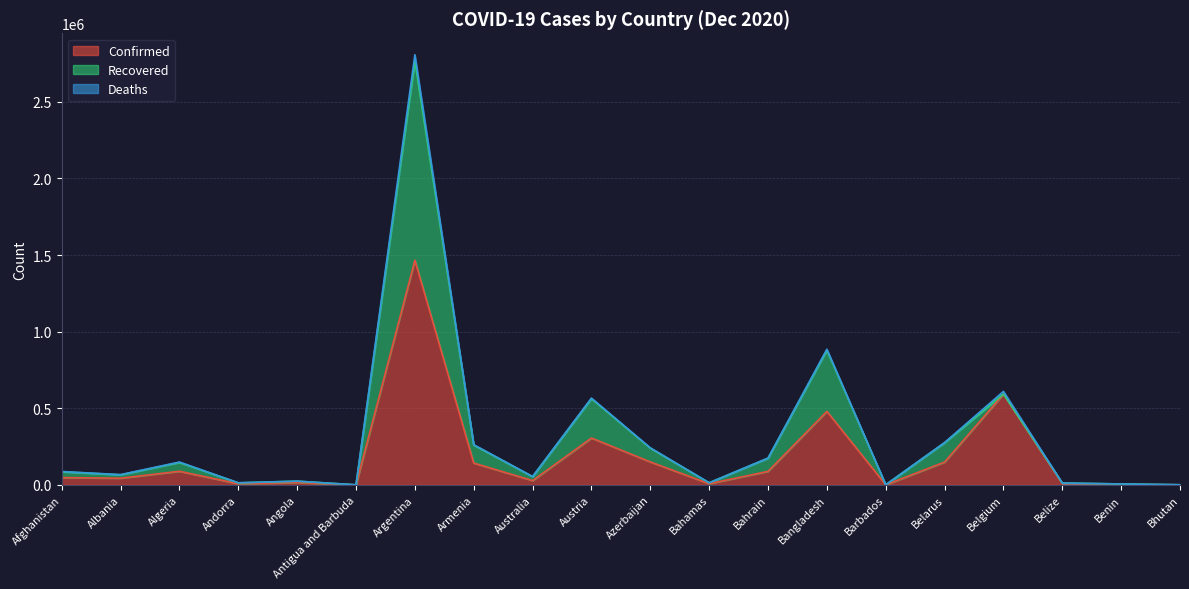

True or false: Deaths has more than 2 points higher than both neighbors.

True